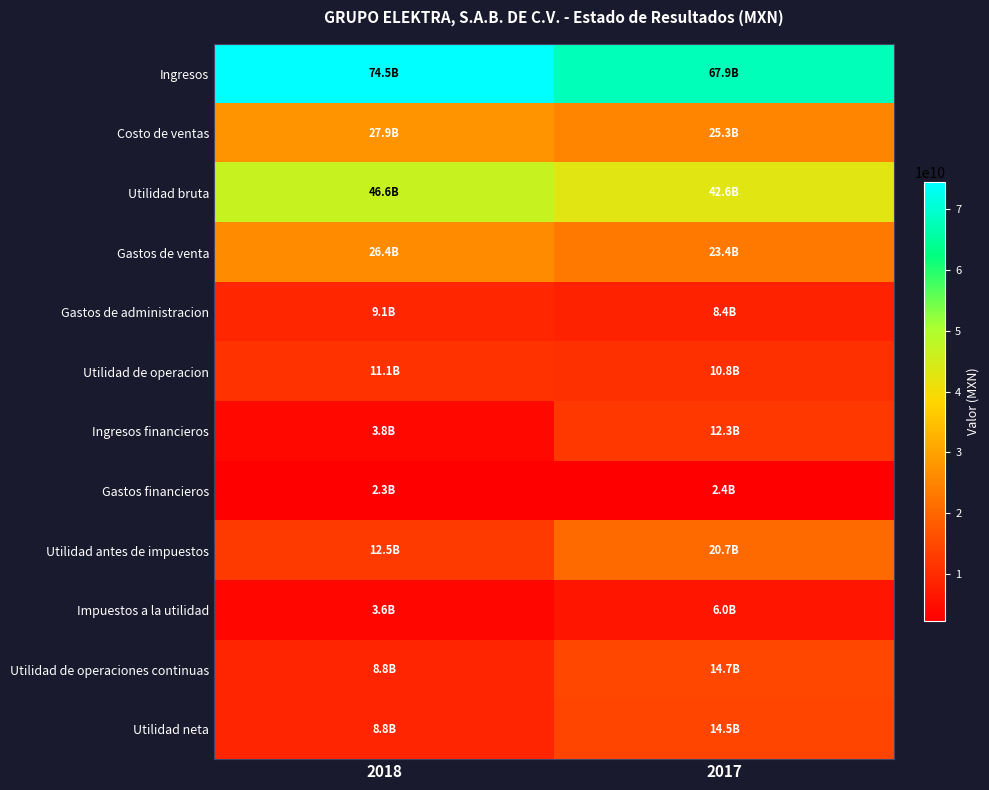

Reading right to left, extract all data points from this chart.

Ingresos: 2017=67892028000	2018=74475530000
Costo de ventas: 2017=25278244000	2018=27867581000
Utilidad bruta: 2017=42613784000	2018=46607949000
Gastos de venta: 2017=23372332000	2018=26412671000
Gastos de administracion: 2017=8415696000	2018=9057609000
Utilidad de operacion: 2017=10751673000	2018=11148032000
Ingresos financieros: 2017=12282362000	2018=3778004000
Gastos financieros: 2017=2355377000	2018=2283330000
Utilidad antes de impuestos: 2017=20657897000	2018=12476032000
Impuestos a la utilidad: 2017=5958275000	2018=3641342000
Utilidad de operaciones continuas: 2017=14699622000	2018=8834690000
Utilidad neta: 2017=14495880000	2018=8829173000